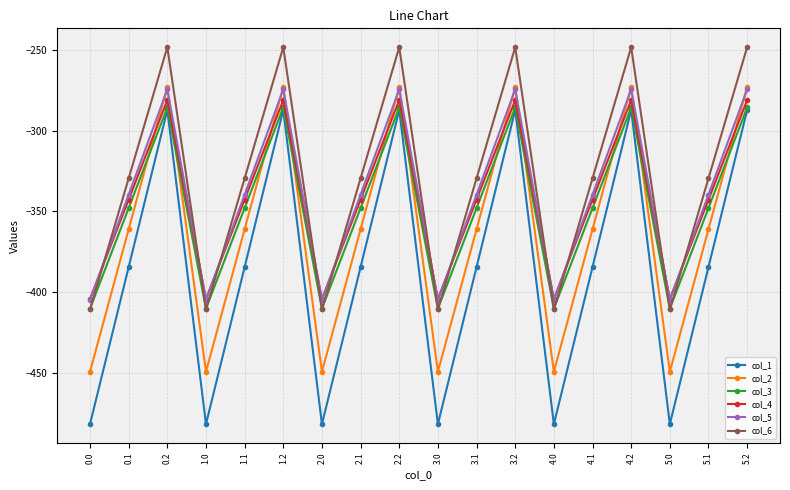

What are all the series names shown in the legend?

col_1, col_2, col_3, col_4, col_5, col_6